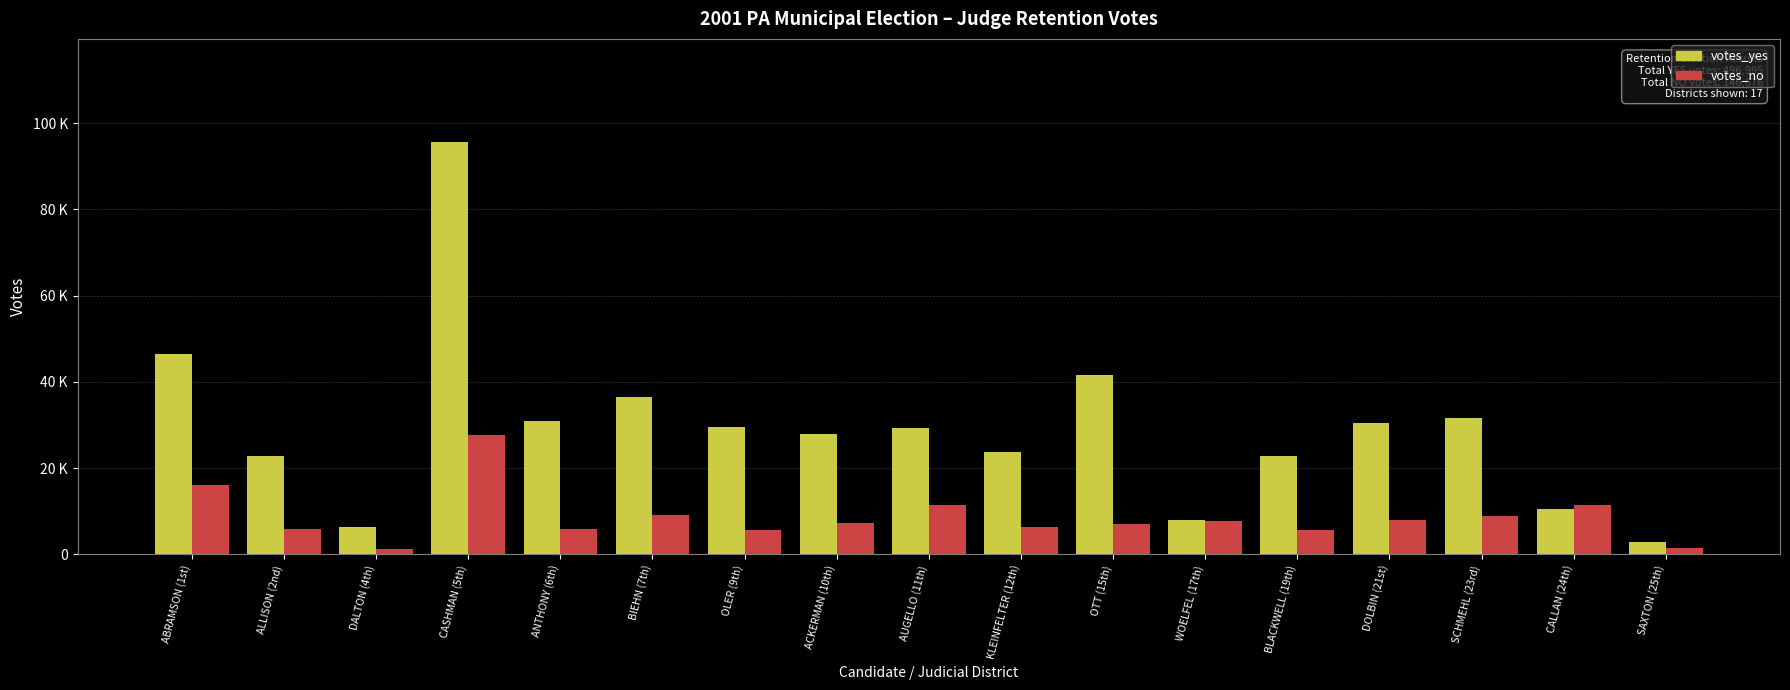

At how many categories does at least one series exceed 36395?

4